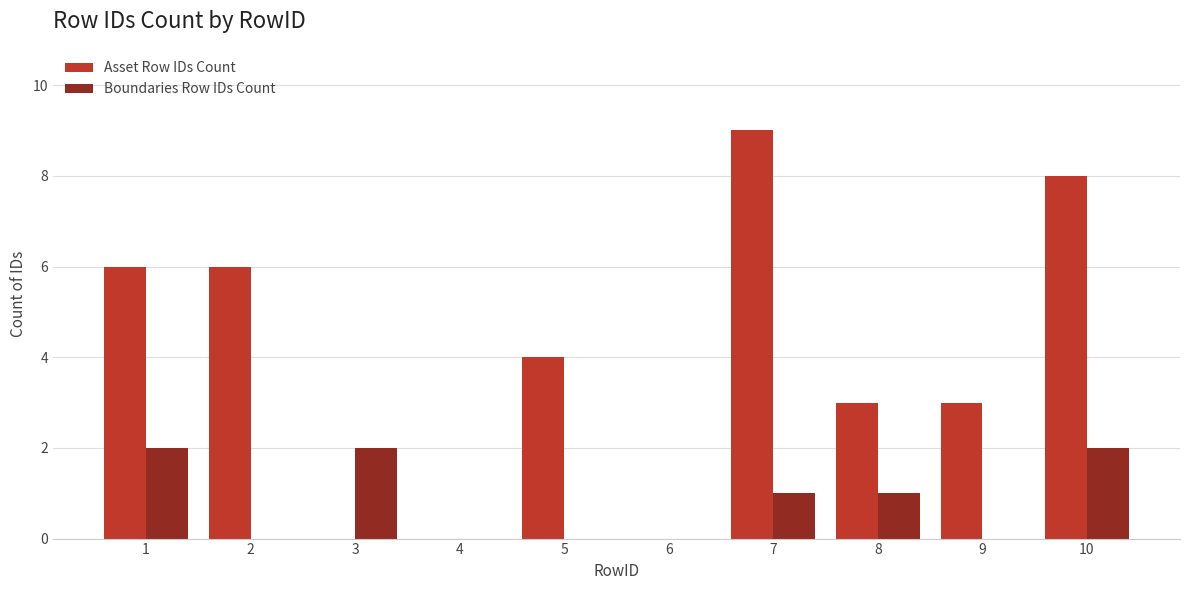

True or false: Boundaries Row IDs Count has a value of 0 at 2.

True